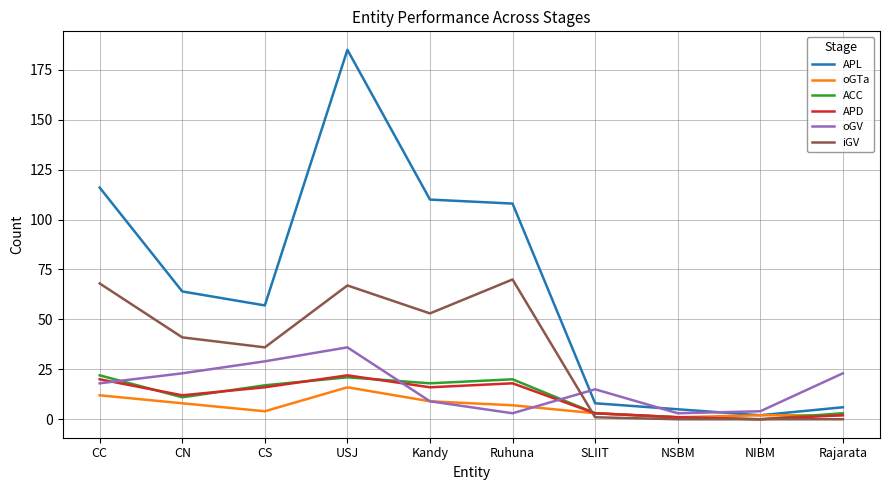

Where do APL and oGV first cross each other?

Ruhuna and SLIIT